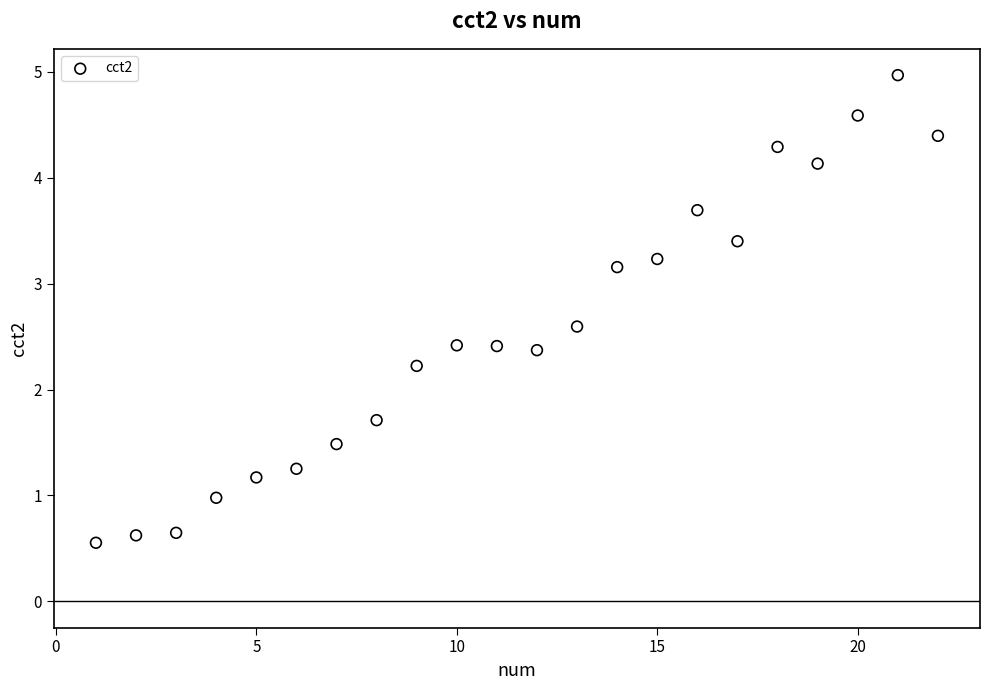

What Y value in the scatter plot is closest to 2?

2.2